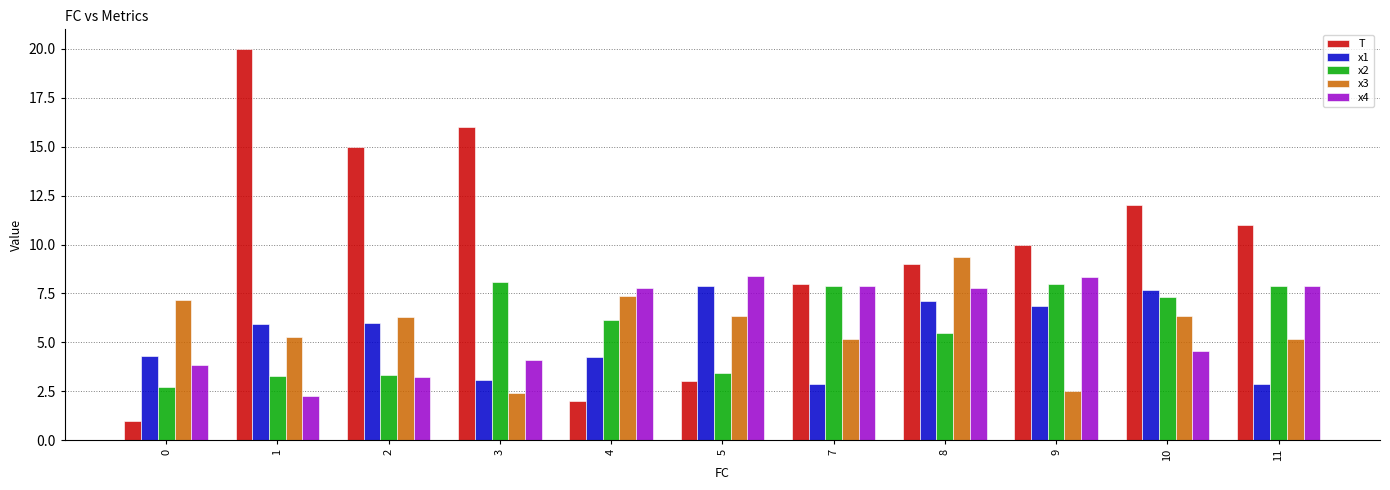

What is the smallest value displayed?

1.0